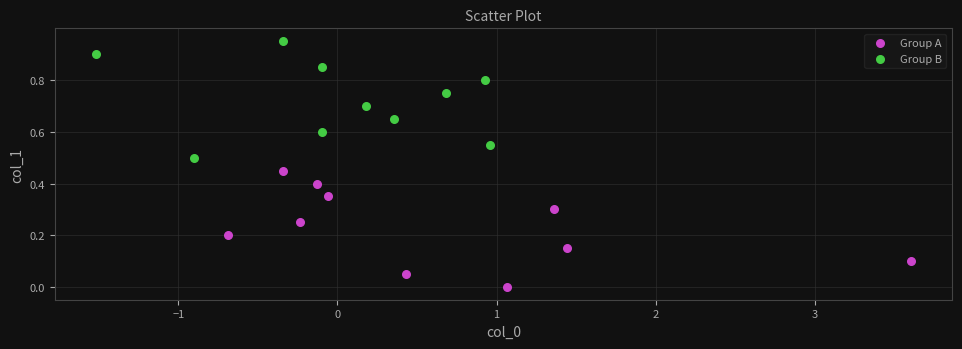

Which series contains the highest Y value?

Group B